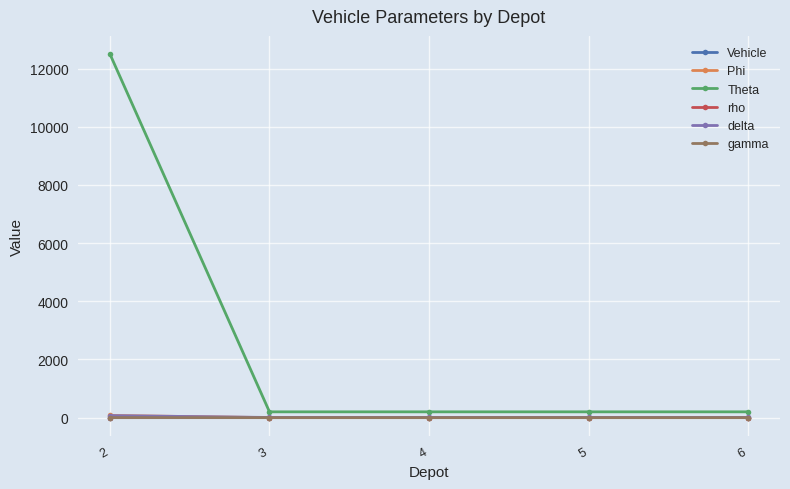

Which series has the widest spread of values?

Theta